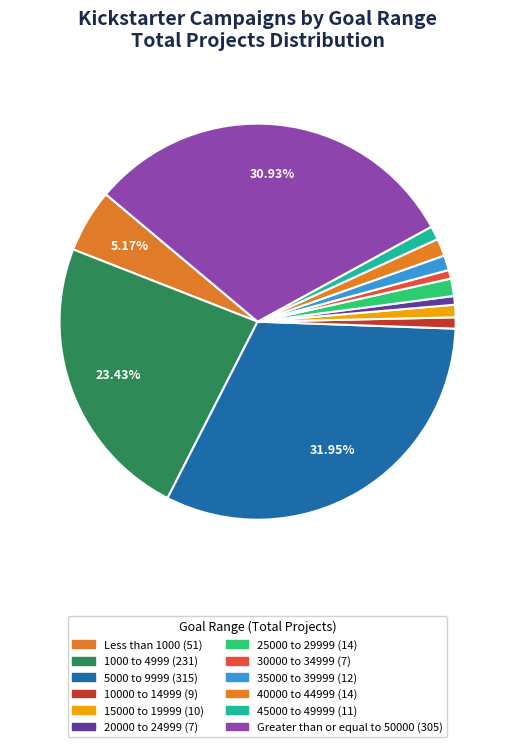

To the nearest percent, what portion does 45000 to 49999 represent?

1%